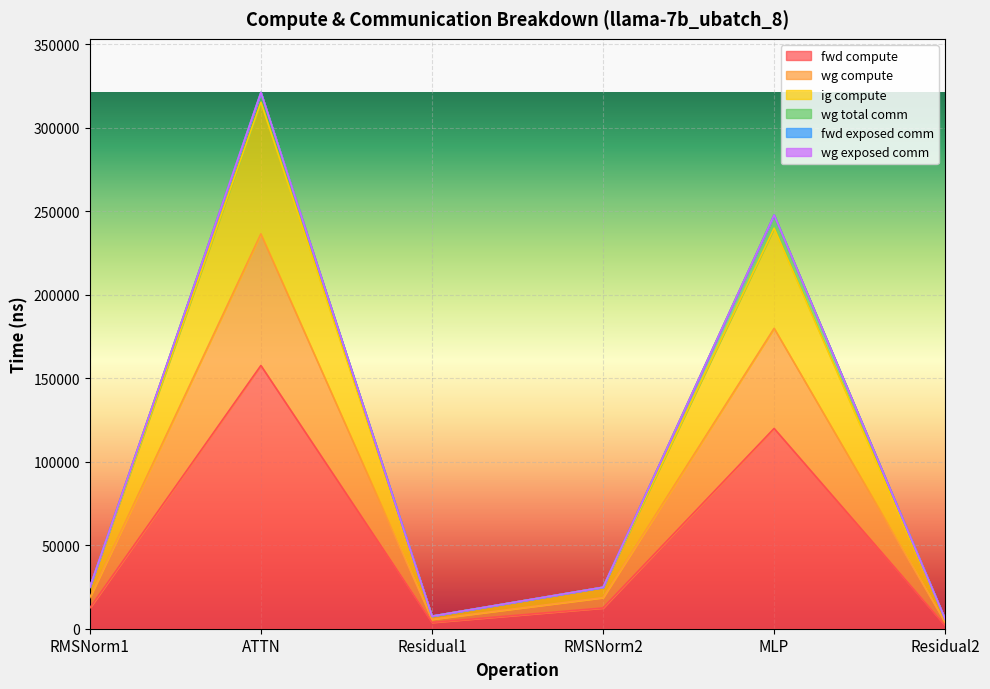

What position from the right is MLP?

2